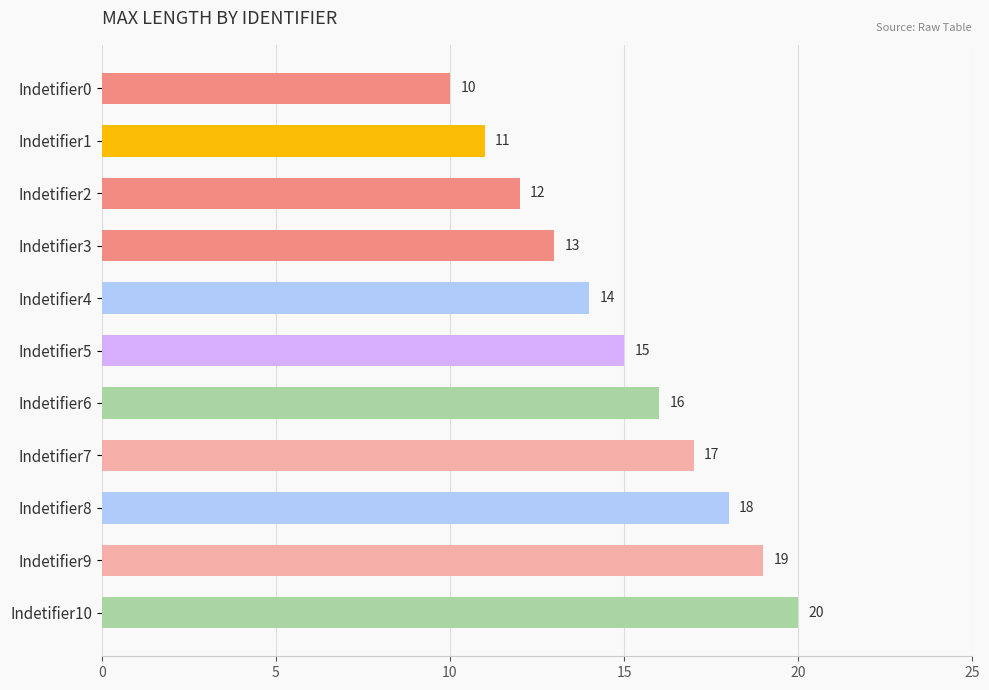

Reading top to bottom, transcribe all the data shown in this chart.

10	11	12	13	14	15	16	17	18	19	20